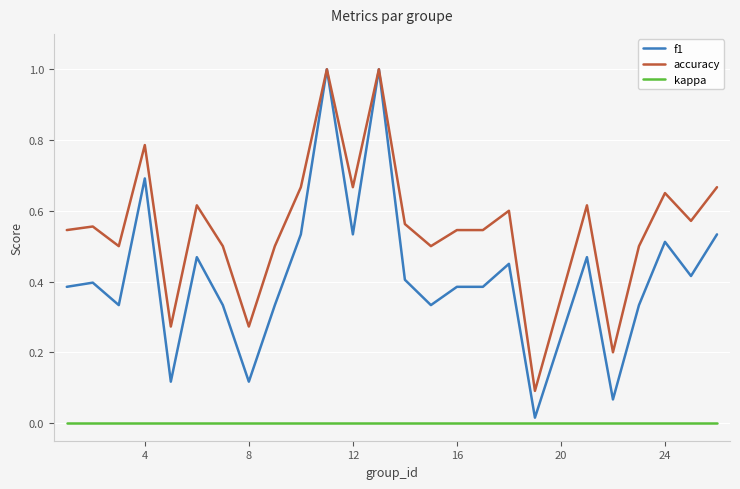

What is the greatest value displayed?

1.0